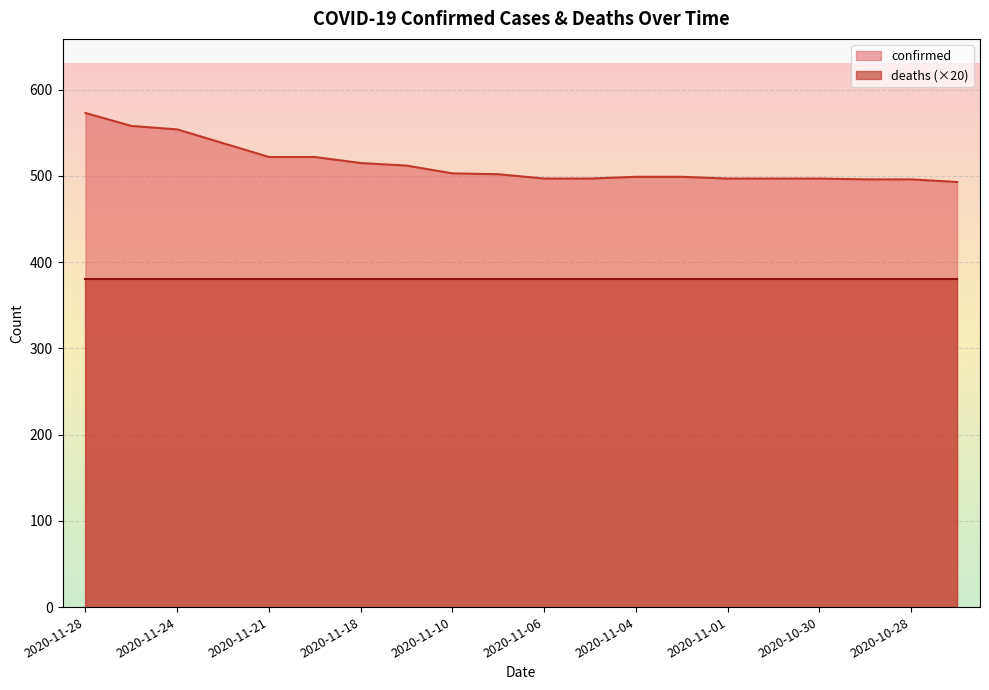

How many values are below 502?

10